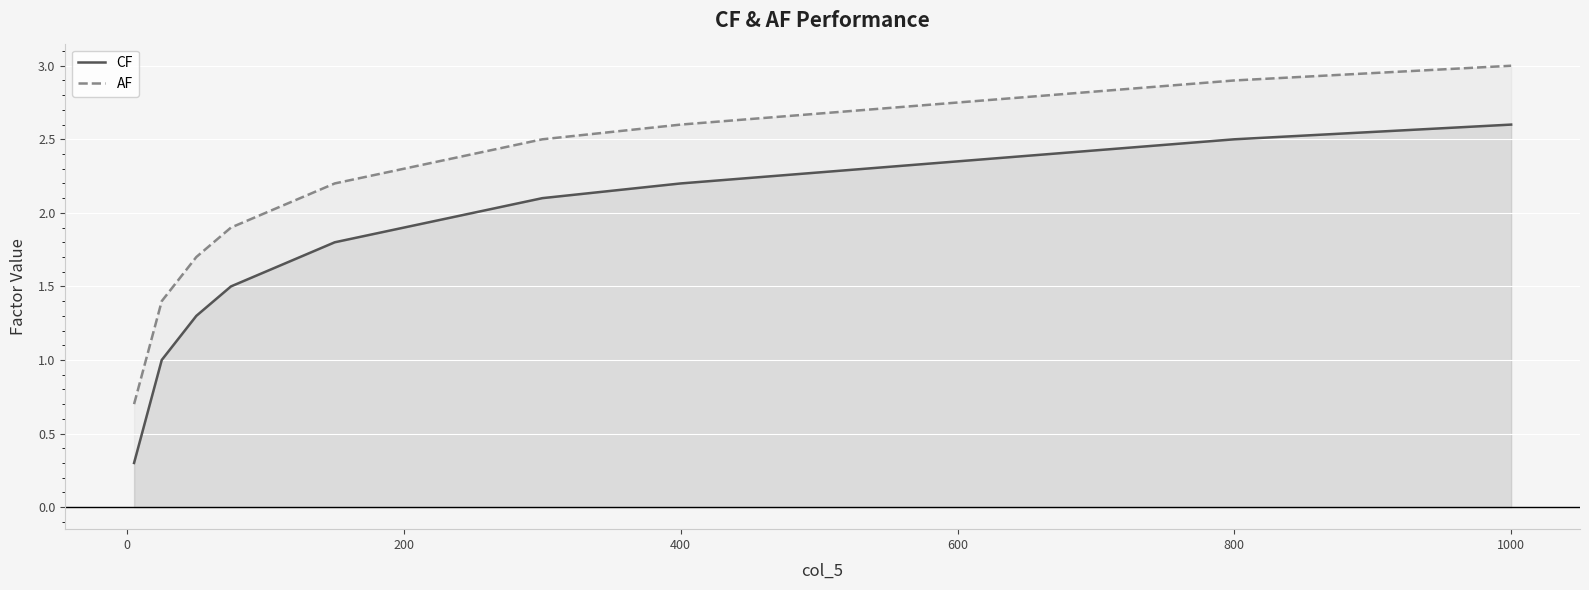

Which category has the highest value in the AF series?

1000